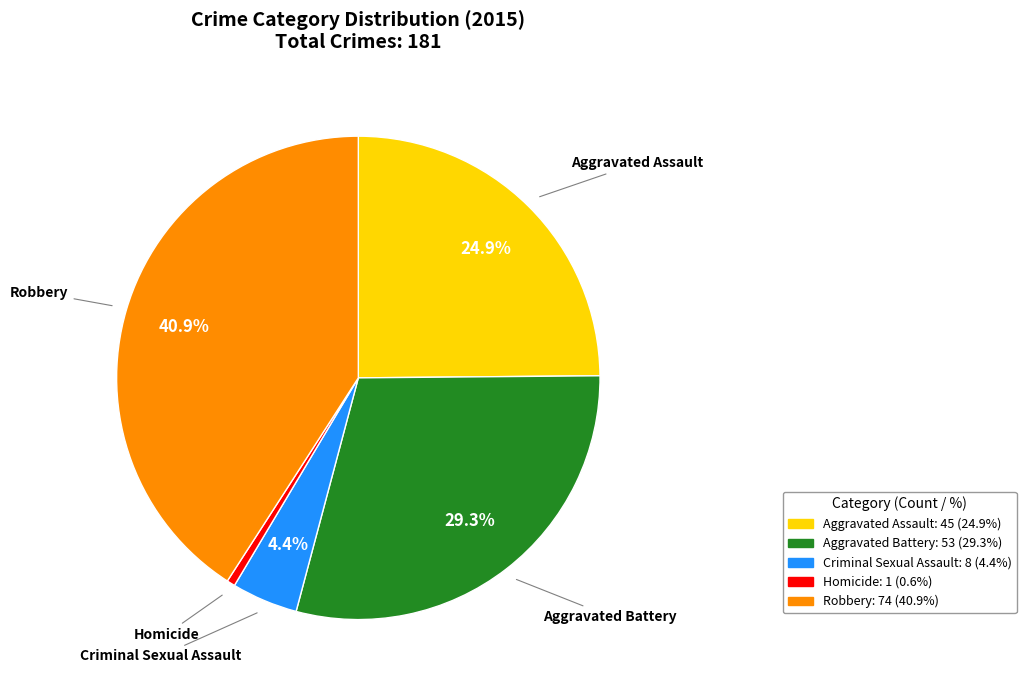

What portion of the pie excludes Criminal Sexual Assault?

95.6%